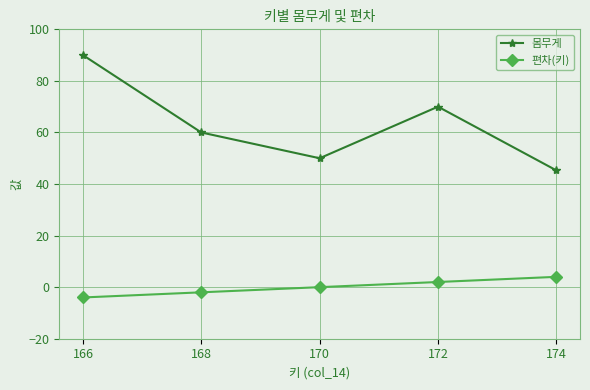

How many values in the 몸무게 series are below 60?

2